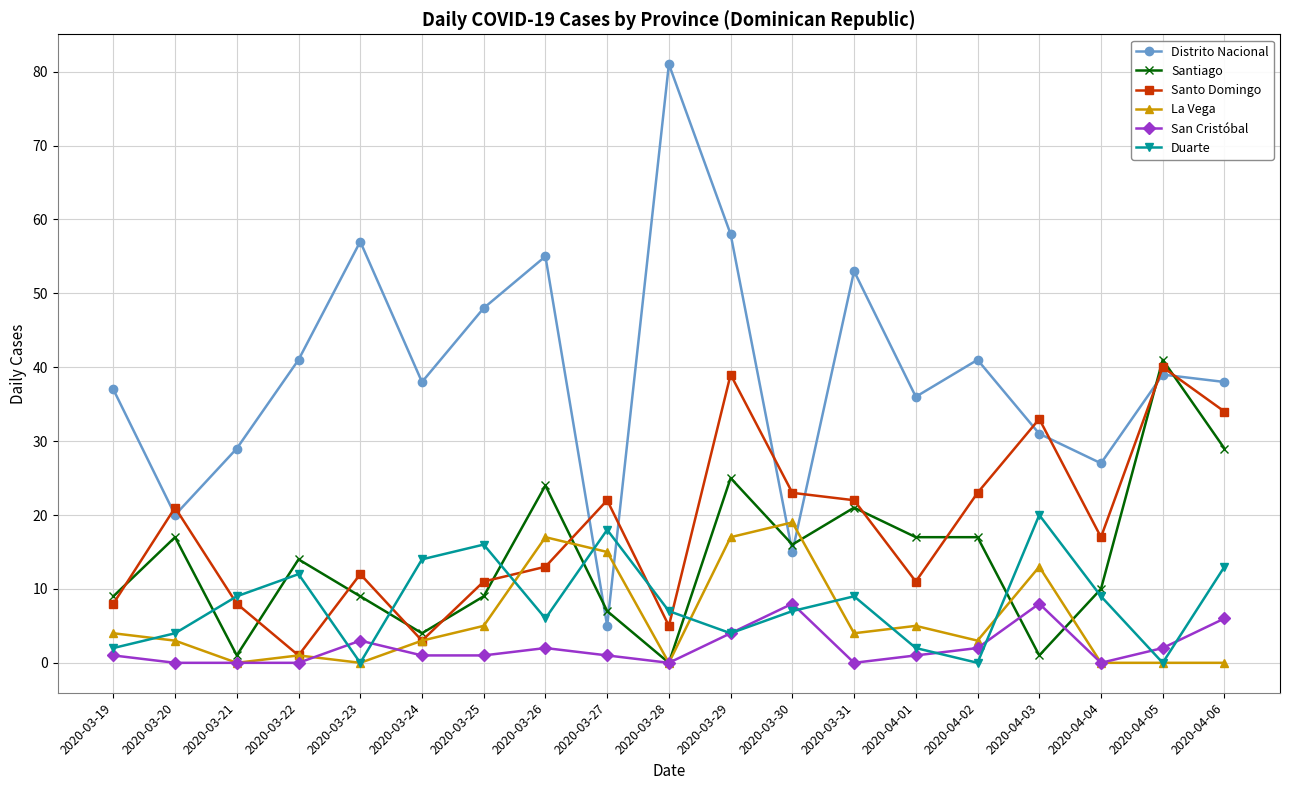

What is the difference between the second highest and minimum values in the Santiago series?

29